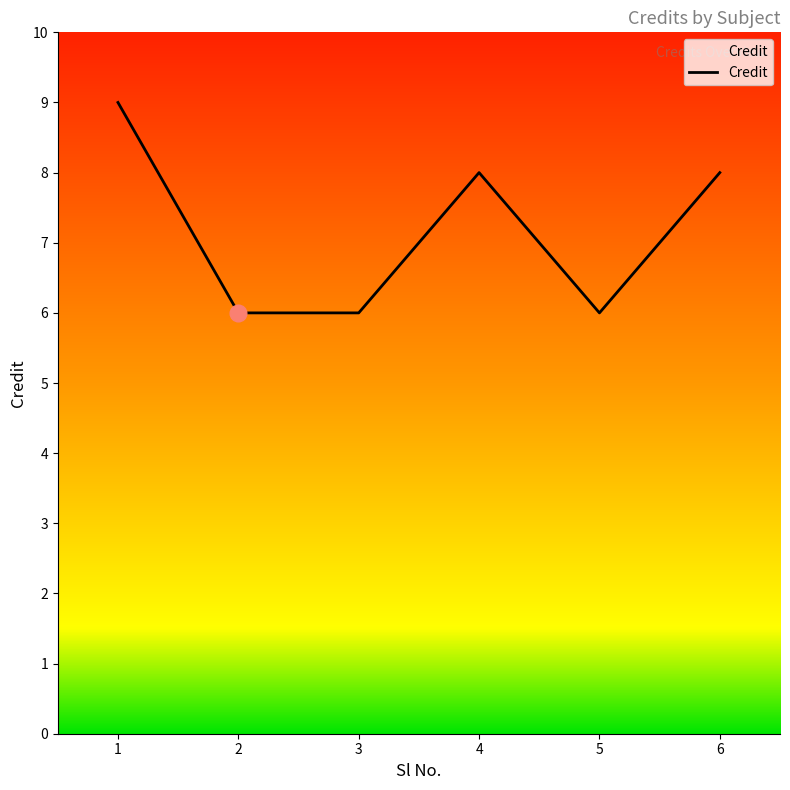

How many values are between 6 and 8?

5